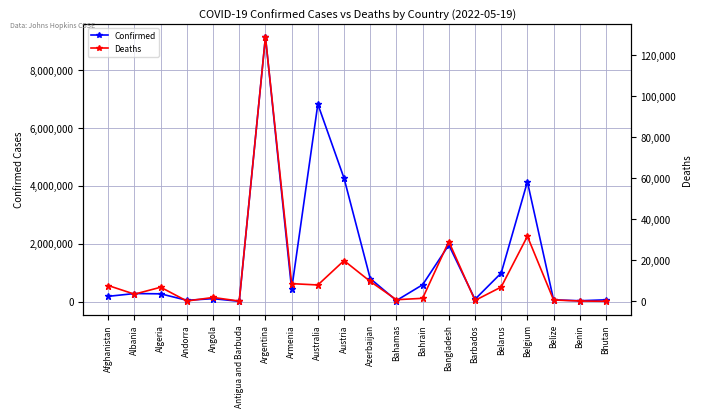

At which category is the sum across all series the highest?

Argentina